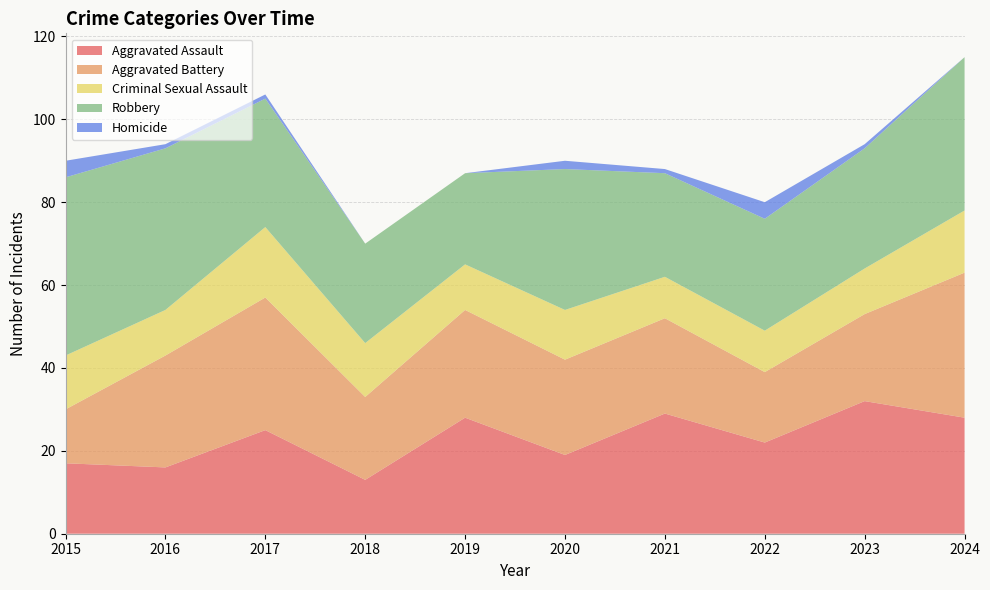

Reading left to right, transcribe all the data shown in this chart.

Aggravated Assault: 2015=17	2016=16	2017=25	2018=13	2019=28	2020=19	2021=29	2022=22	2023=32	2024=28
Aggravated Battery: 2015=13	2016=27	2017=32	2018=20	2019=26	2020=23	2021=23	2022=17	2023=21	2024=35
Criminal Sexual Assault: 2015=13	2016=11	2017=17	2018=13	2019=11	2020=12	2021=10	2022=10	2023=11	2024=15
Robbery: 2015=43	2016=39	2017=31	2018=24	2019=22	2020=34	2021=25	2022=27	2023=29	2024=37
Homicide: 2015=4	2016=1	2017=1	2018=0	2019=0	2020=2	2021=1	2022=4	2023=1	2024=0